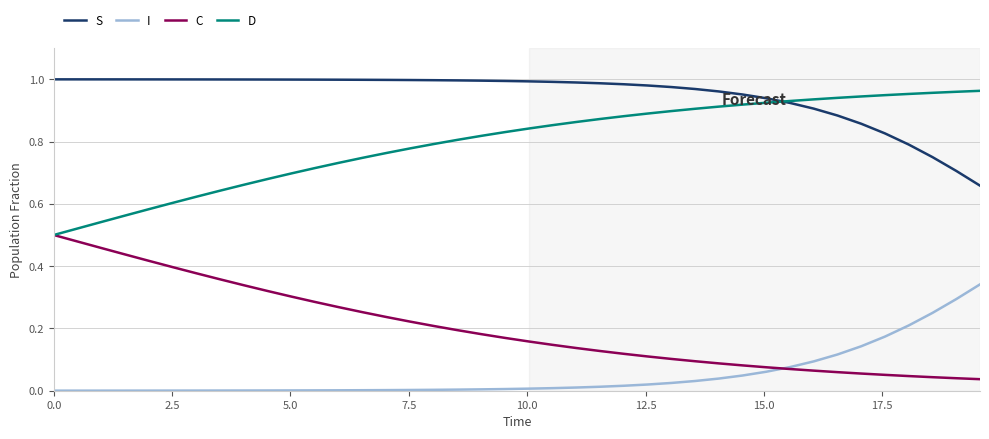

True or false: S and I intersect in this chart.

False